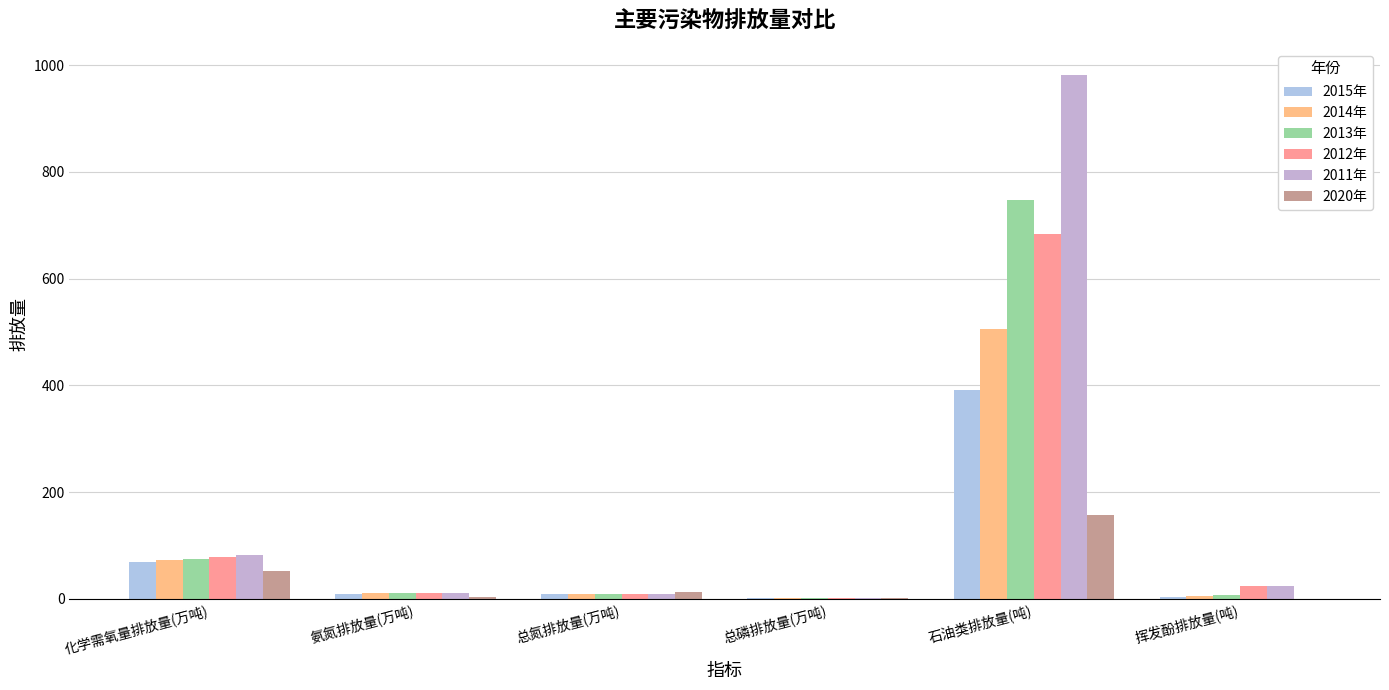

How many data points in 2014年 are above 10?

3